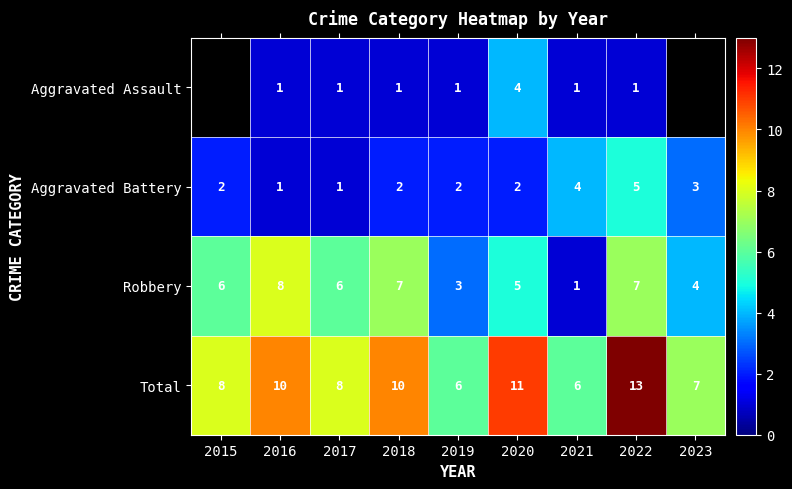

Between 2023 and 2020, which is larger?

2020